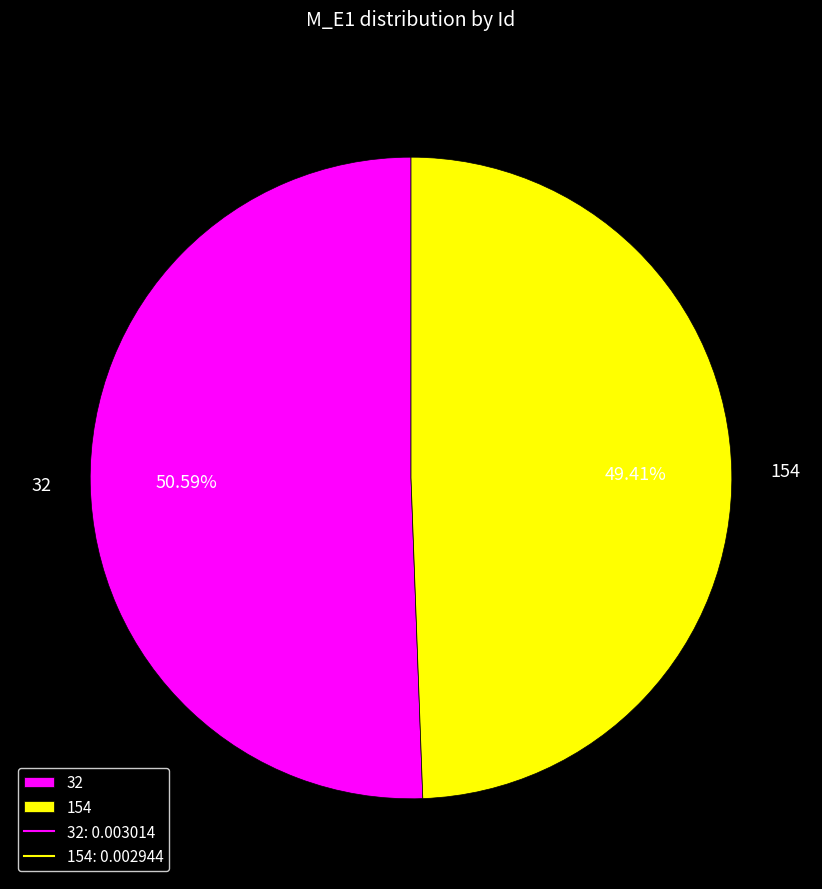

Is the sum of 154 and 32 greater than half?

Yes